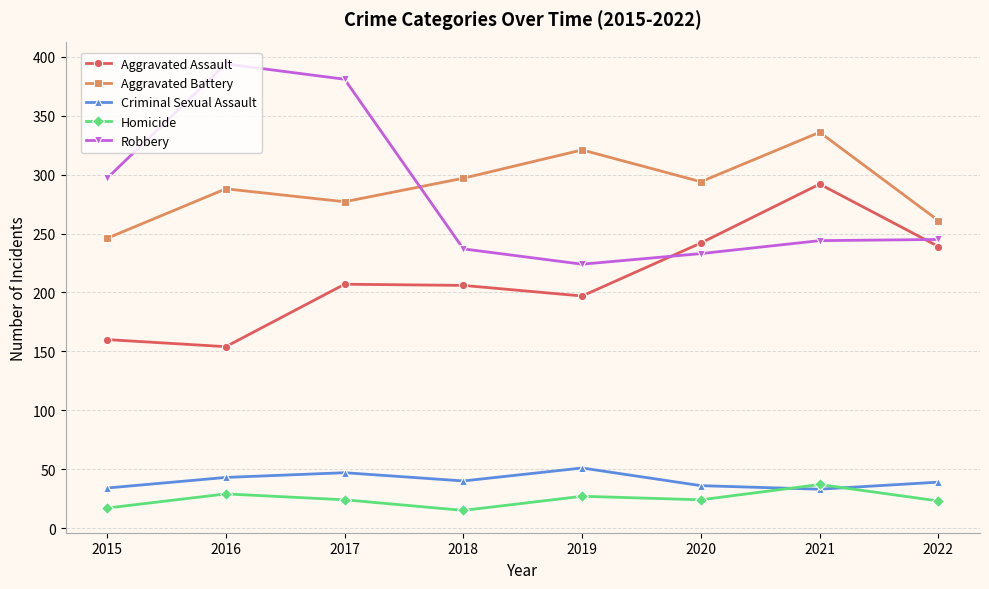

What value does the Robbery series have at 2015?

297